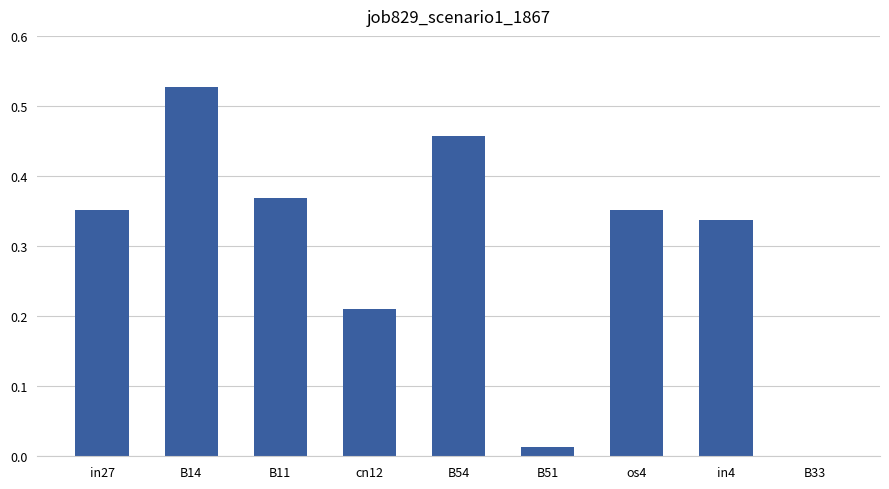

What is the sum of the values at os4 and in4?

0.7